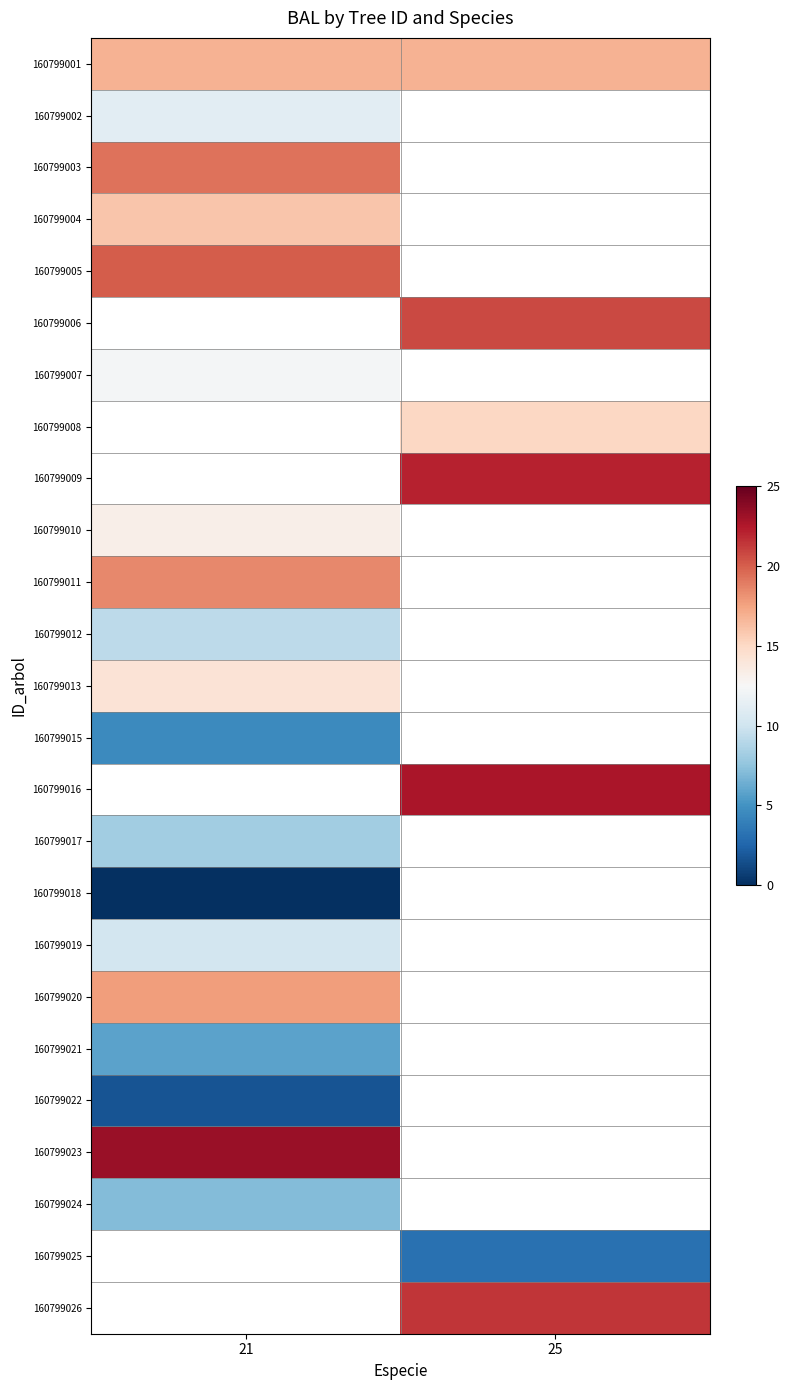

Is it true that 160799019 equals 10.2 at 21?

True